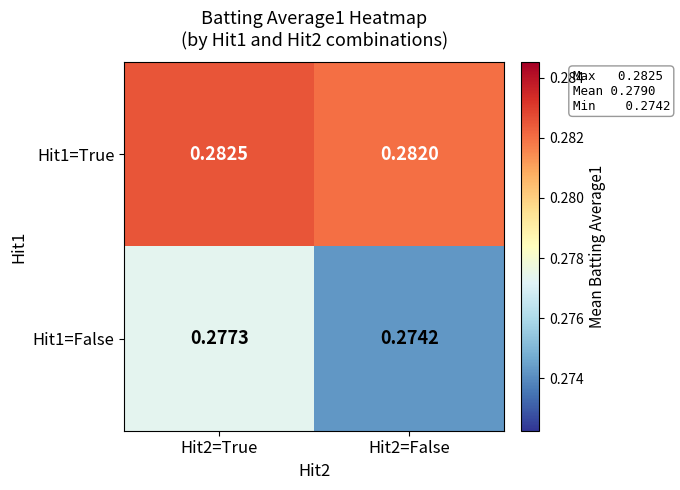

Is the value of Hit1=False at Hit2=True greater than the value of Hit1=True at Hit2=True?

No